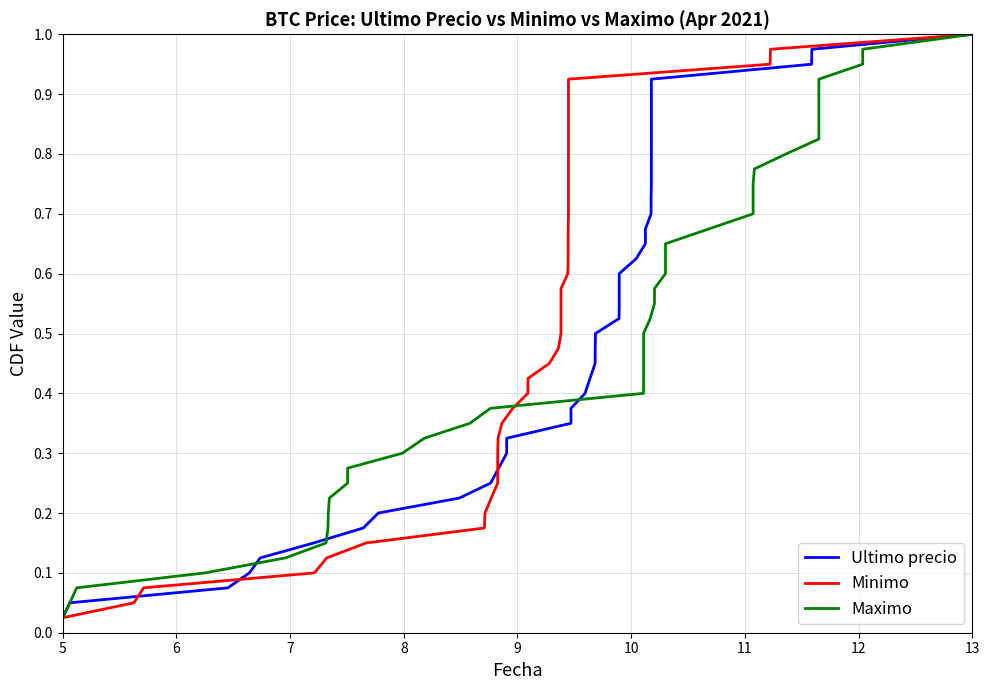

What is the highest value of the Minimo series?

1.0